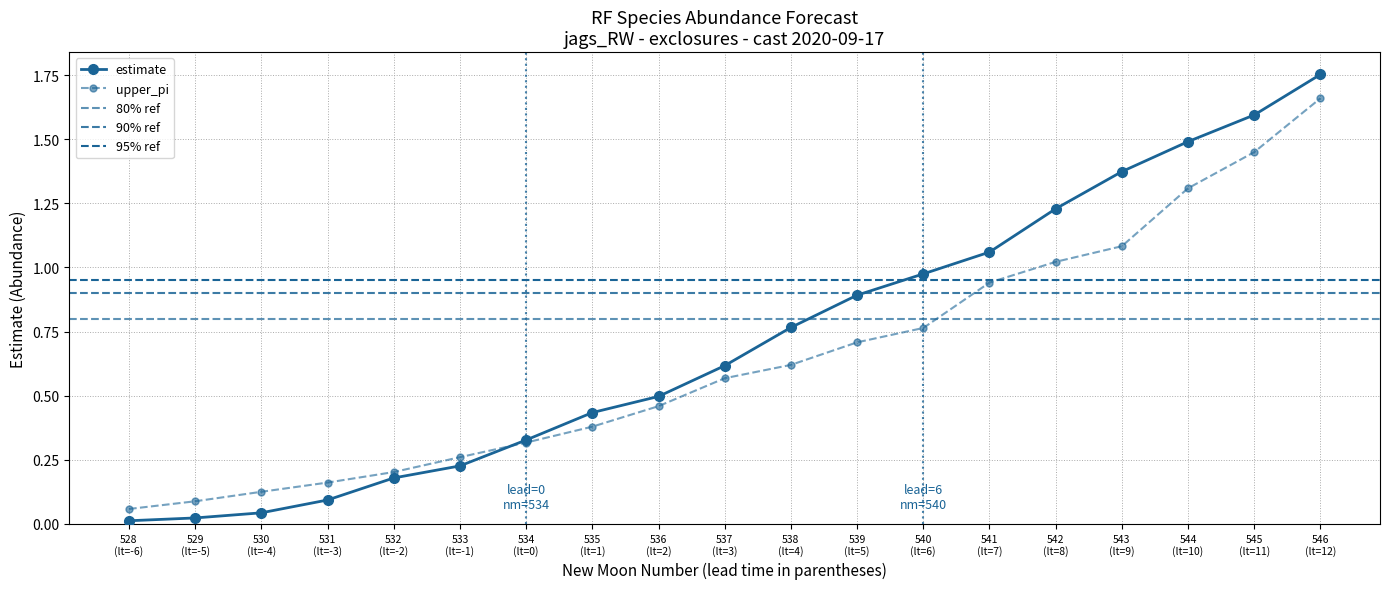

True or false: upper_pi has more than 1 interior local peaks.

False